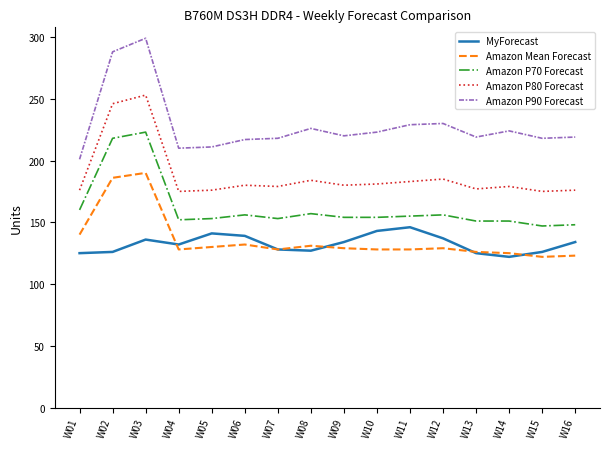

What is the spread (max minus min) of values at W05?

81